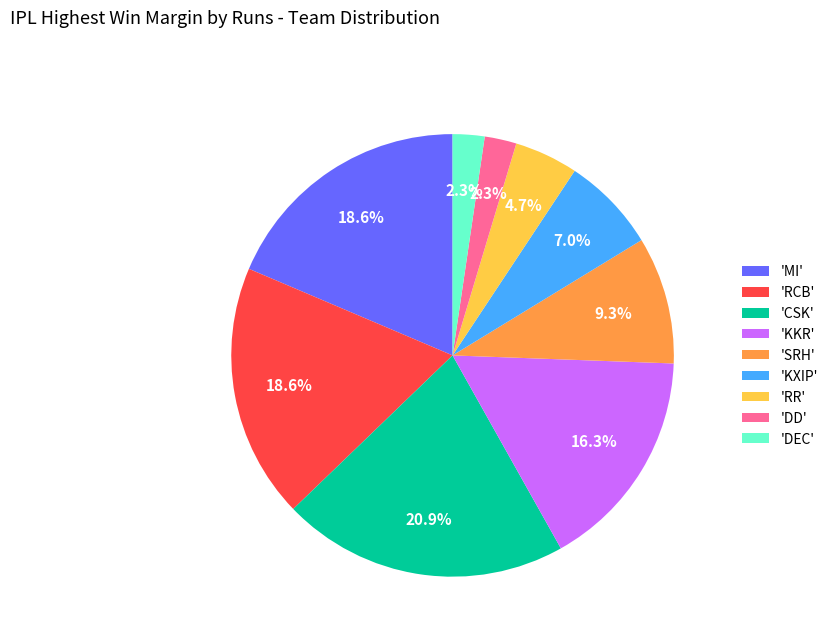

How much of the chart is everything except 'RCB'?

81.4%